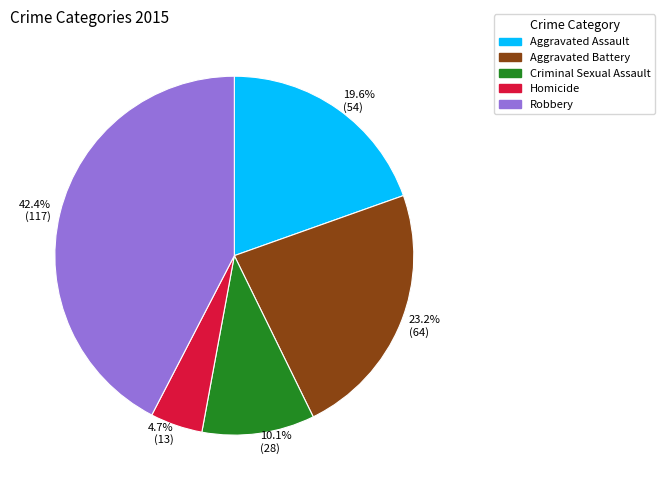

Approximately how many times larger is the value at Aggravated Battery compared to Robbery?

0.5